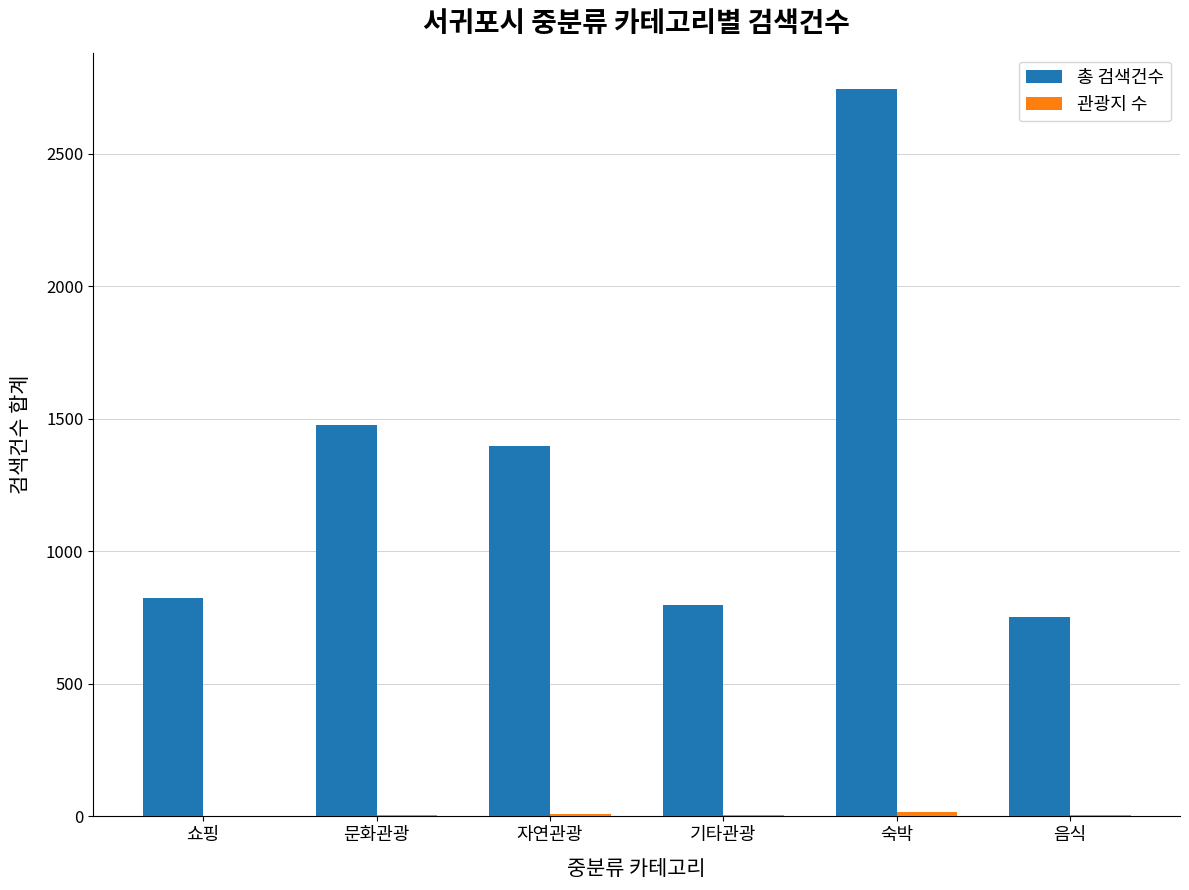

At which label does 총 검색건수 first exceed 1397?

문화관광